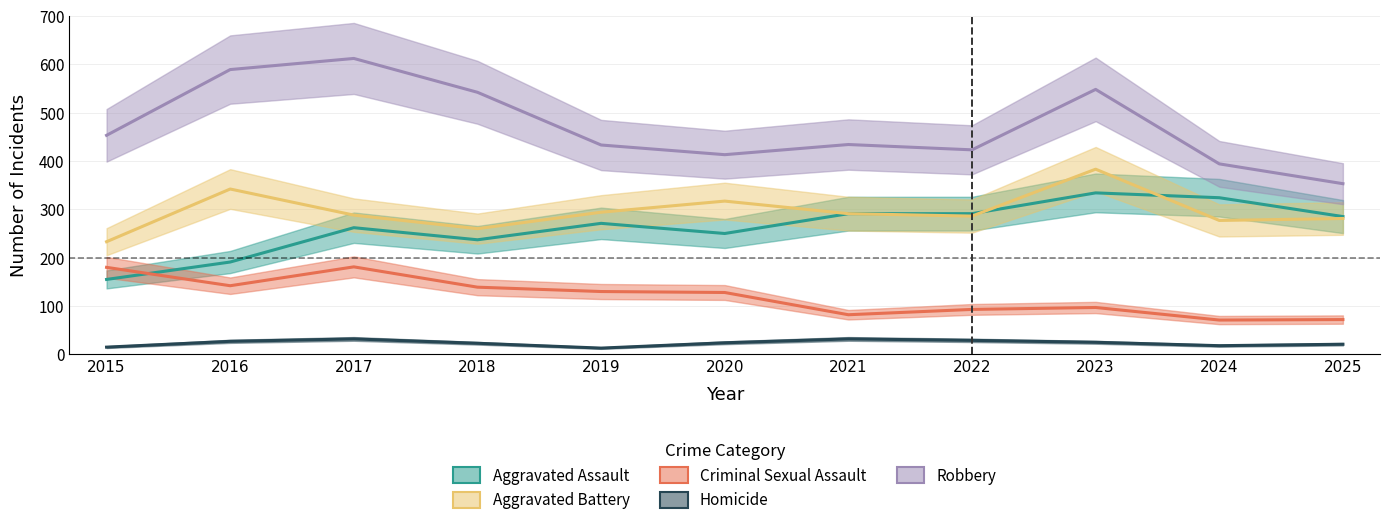

Is this an area chart (filled region under the line)?

No